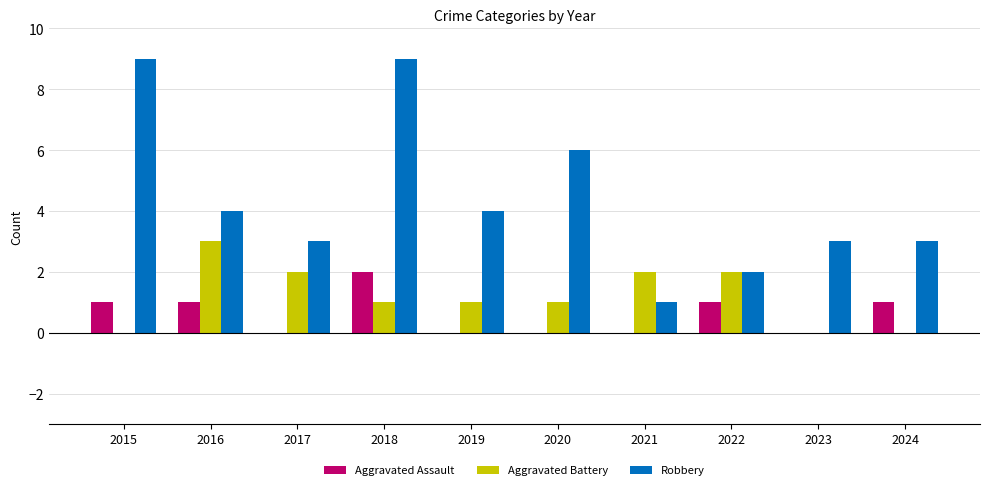

What is the difference between the Aggravated Battery values at 2019 and 2024?

1